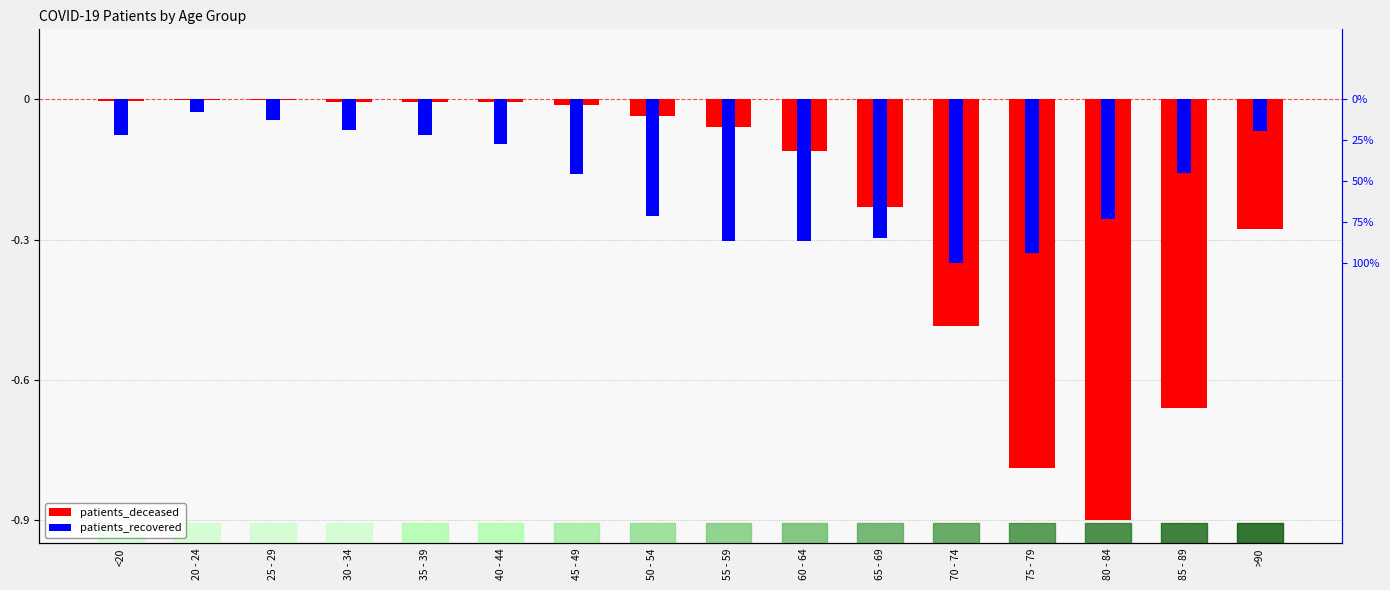

List the series in order of their overall mean, lowest first.

patients_deceased, patients_recovered